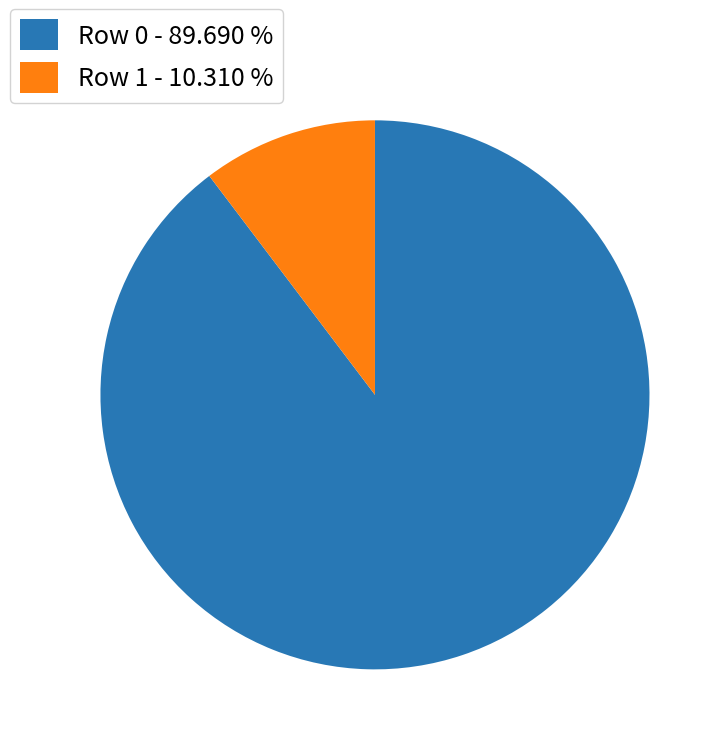

Which slice is the largest?

Row 0 - 89.690 %